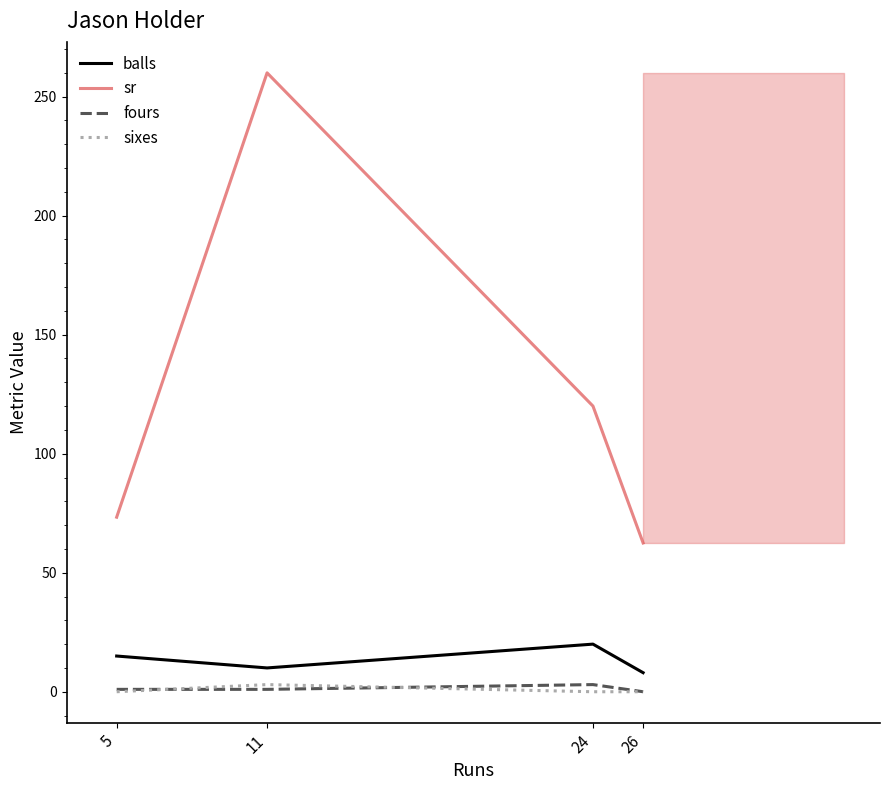

What is the difference between the highest and lowest values at 11?

259.0